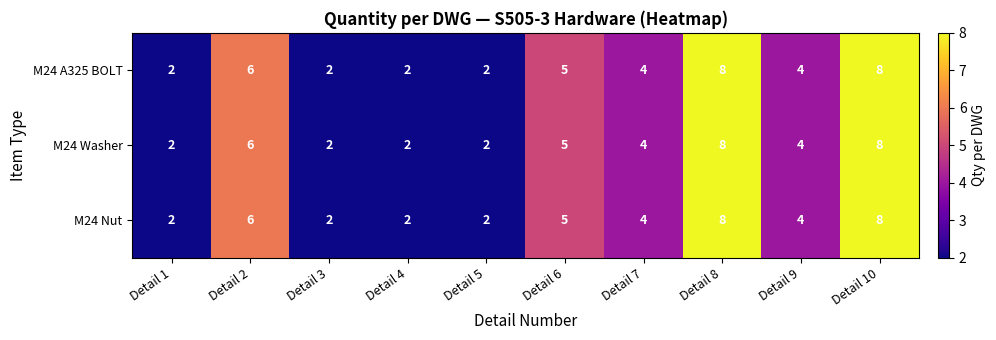

Is the value of M24 A325 BOLT at Detail 7 greater than the value of M24 Nut at Detail 5?

Yes